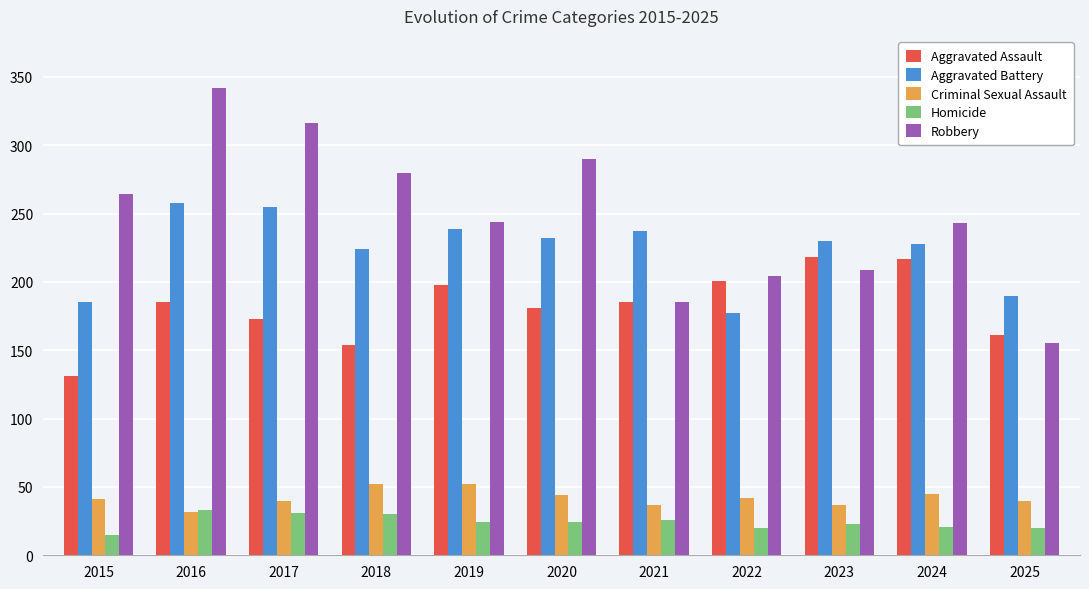

Which series has the largest total across all categories?

Robbery